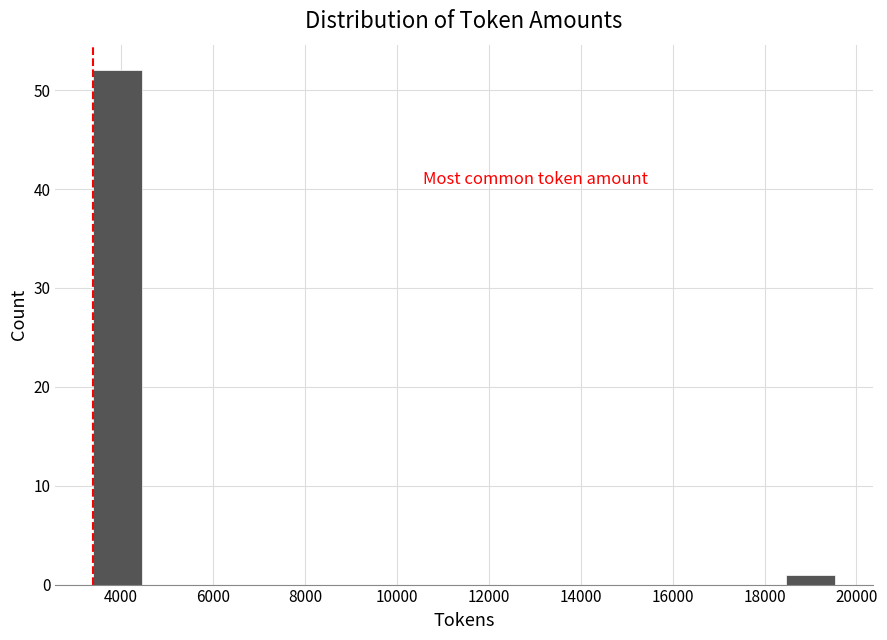

Reading left to right, list every bar in this chart as the range it spans on the x-axis followed by its height. Neither the bar edges nor the heights are printed on the chart, so give them approximately, as read against the axes.

3400 to 4400: 52
4400 to 5600: 0
5600 to 6600: 0
6600 to 7600: 0
7600 to 8800: 0
8800 to 9800: 0
9800 to 11000: 0
11000 to 12000: 0
12000 to 13000: 0
13000 to 14200: 0
14200 to 15200: 0
15200 to 16400: 0
16400 to 17400: 0
17400 to 18400: 0
18400 to 19600: 1